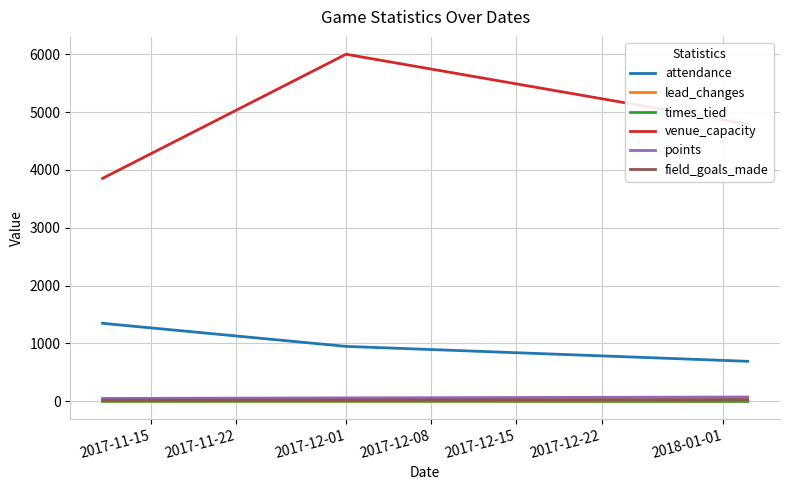

What are all the series names shown in the legend?

attendance, lead_changes, times_tied, venue_capacity, points, field_goals_made